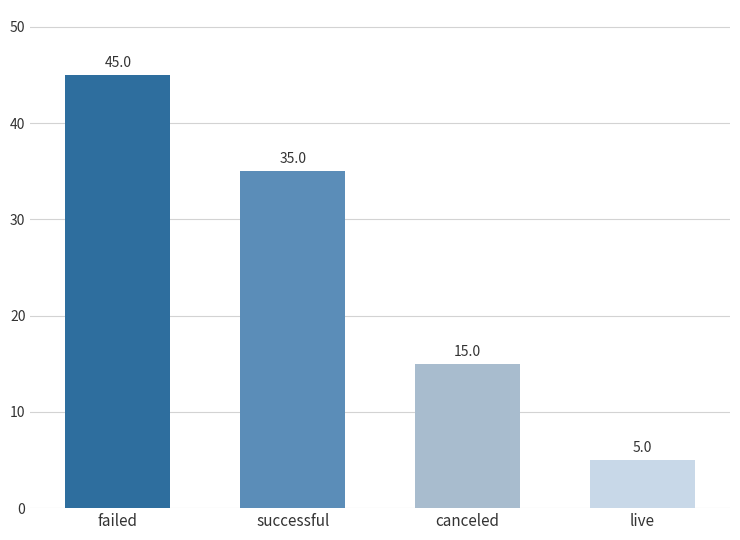

Which label corresponds to the smallest value in the chart?

live